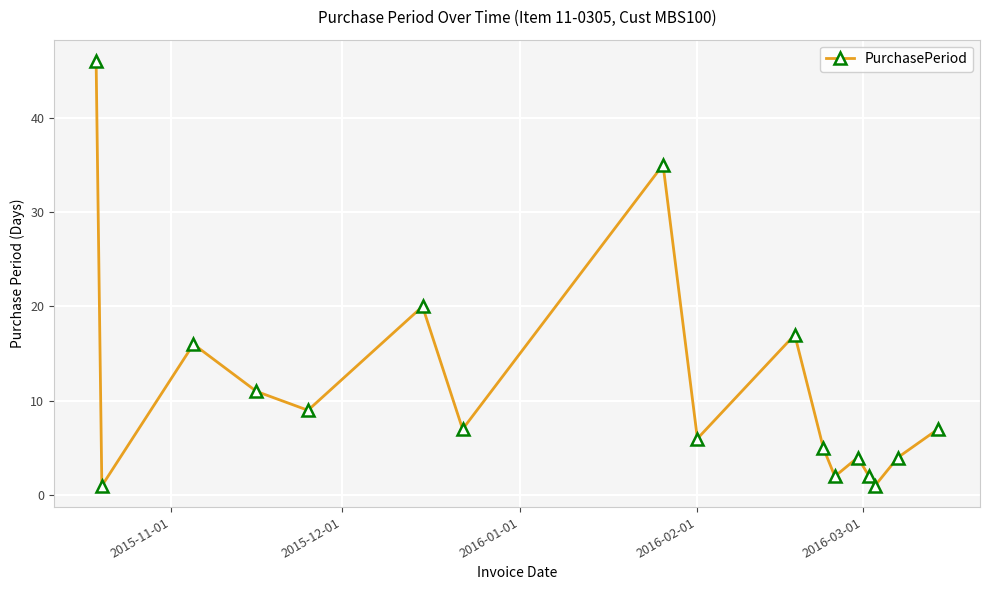

What is the value of the 14th point from the left?

2